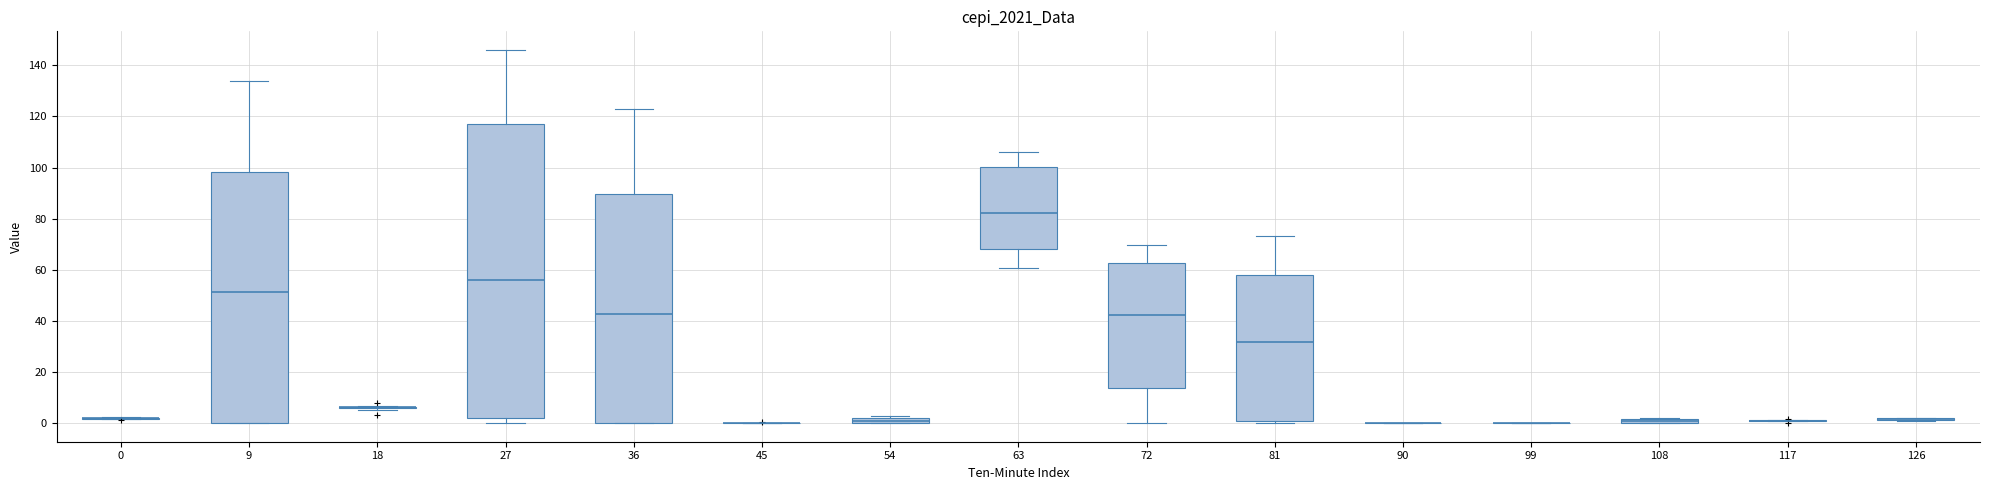

Where does the median line of the box at x = 9 sit on the y-axis? The values are not printed on the chart, so give them approximately, as read against the axis.

52